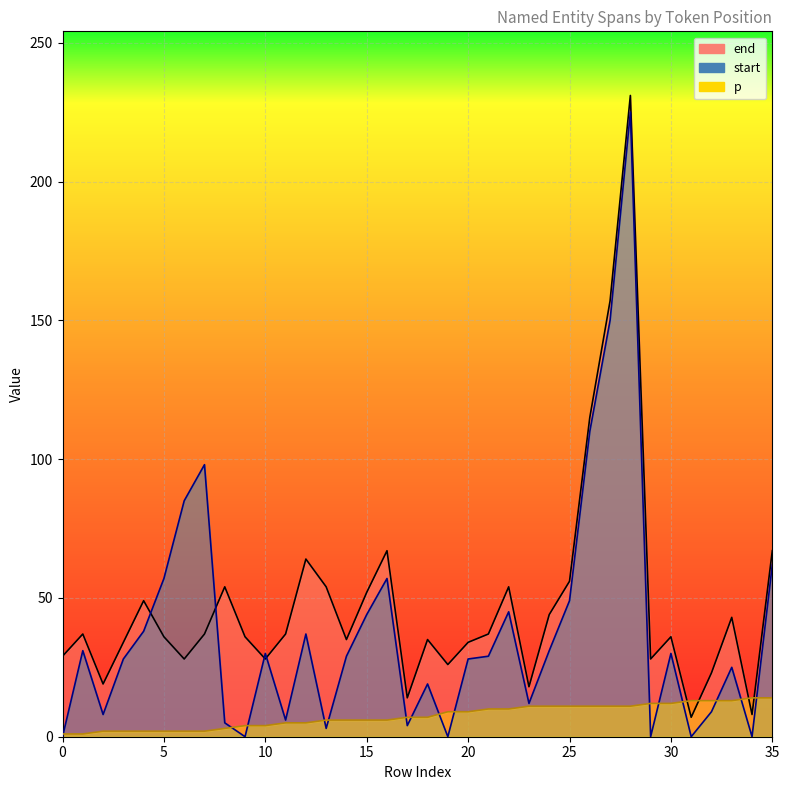

Which series ends up on top after the final intersection of end and p?

end